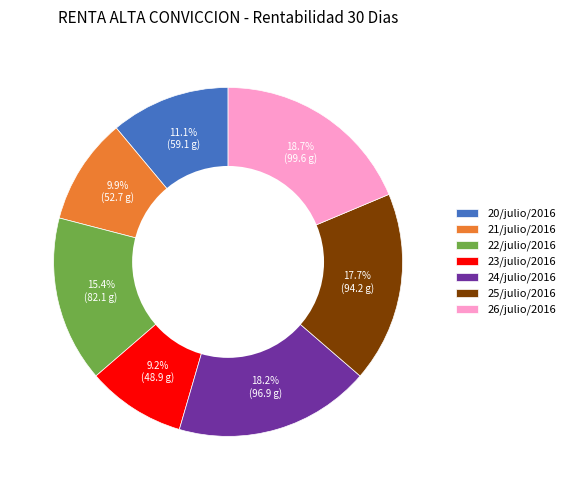

Does 24/julio/2016 represent more than half of the total?

No